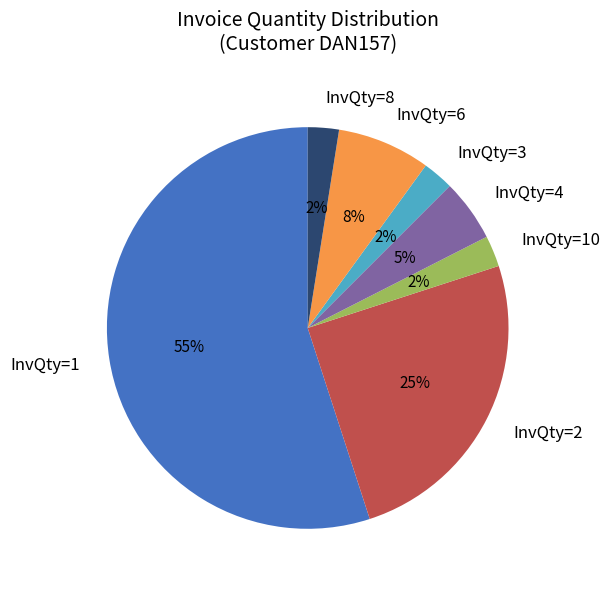

How many segments does this pie chart have?

7